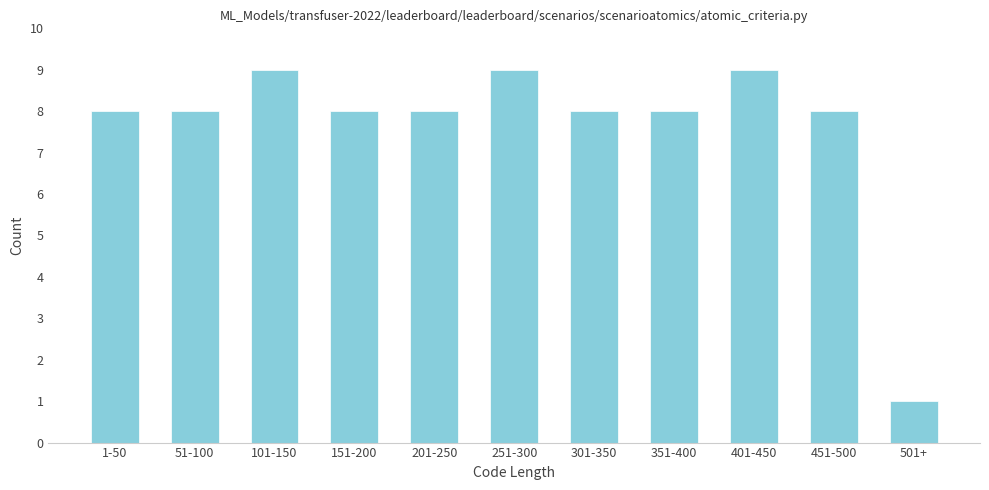

Reading left to right, extract all data points from this chart.

1-50=8	51-100=8	101-150=9	151-200=8	201-250=8	251-300=9	301-350=8	351-400=8	401-450=9	451-500=8	501+=1